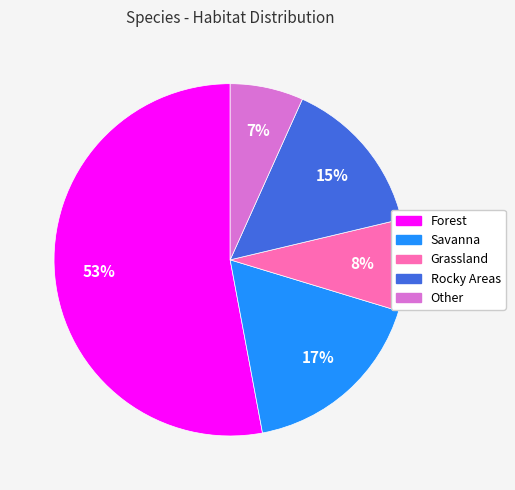

Do Other and Forest together represent more than half of the pie?

Yes